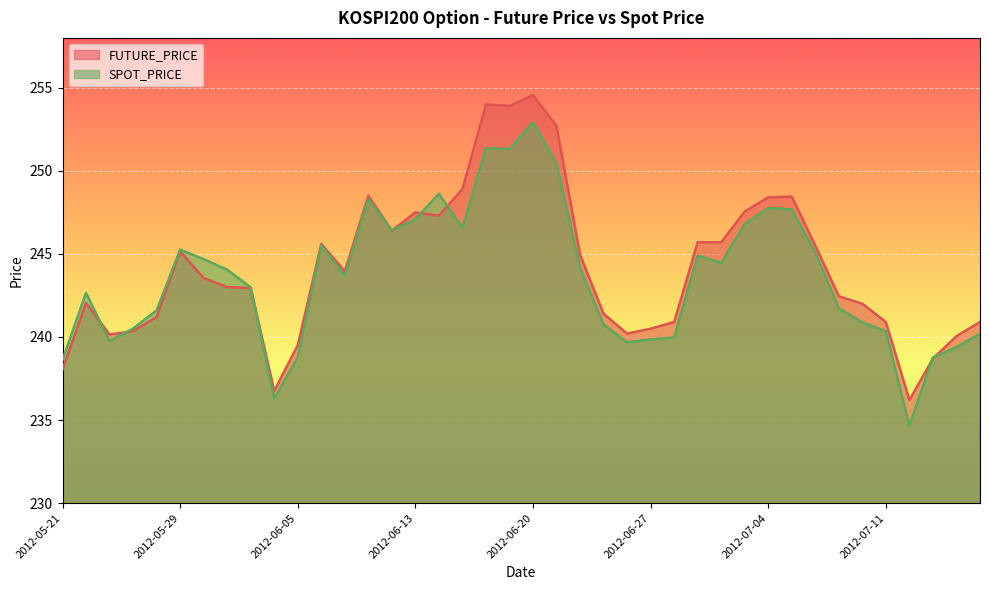

True or false: SPOT_PRICE has a value of 164.4 at 2012-06-05.

False